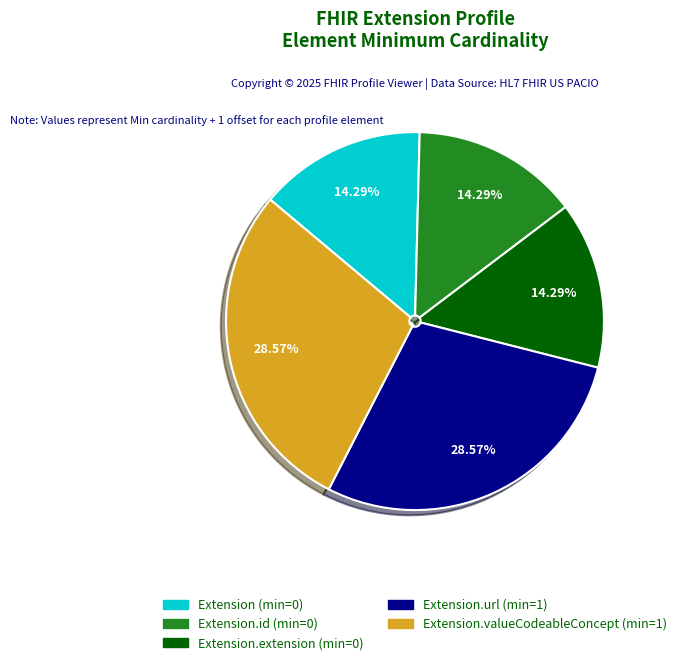

Does any single category account for the majority?

No